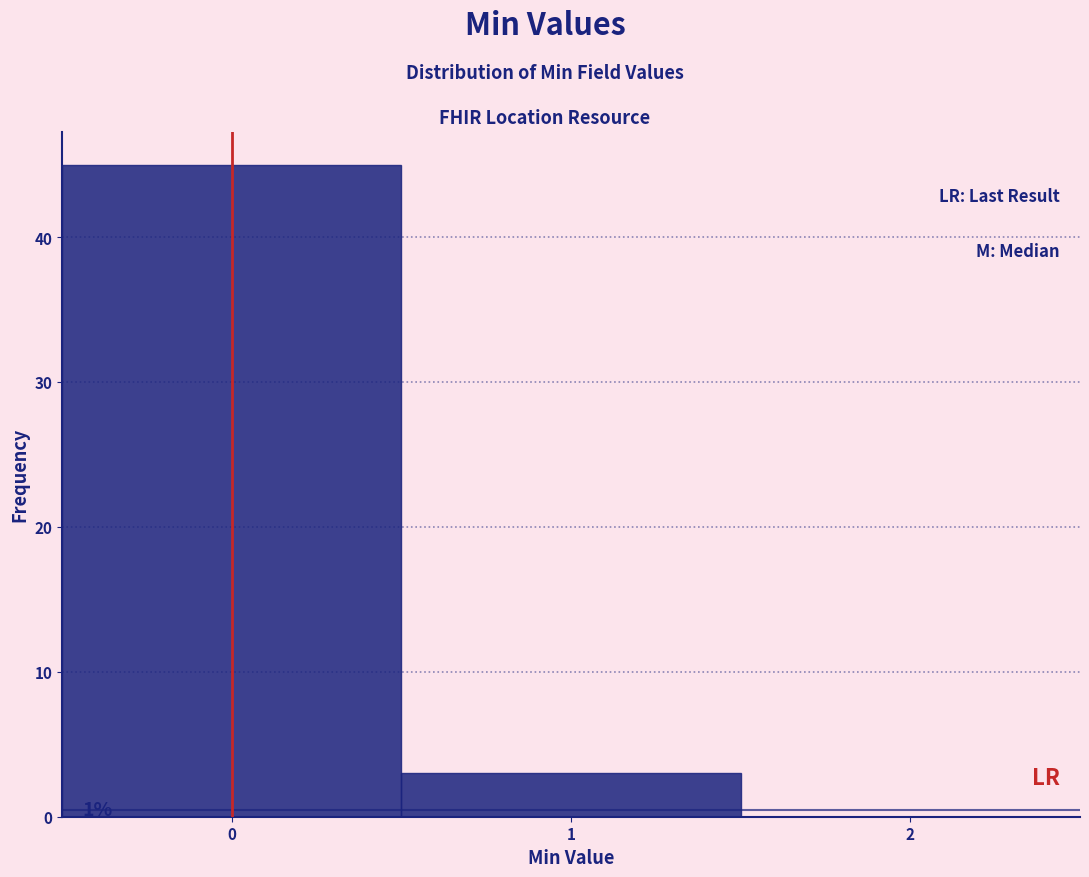

Over which range of the x-axis is the bar tallest?

-0.5 to 0.5